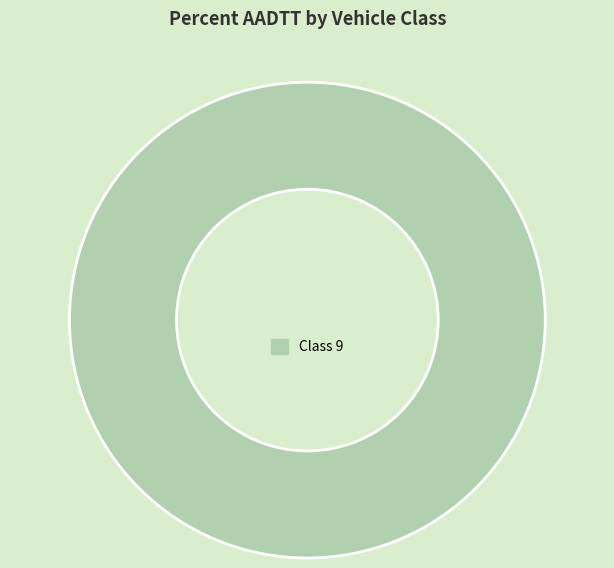

Is there a majority slice in this chart?

Yes